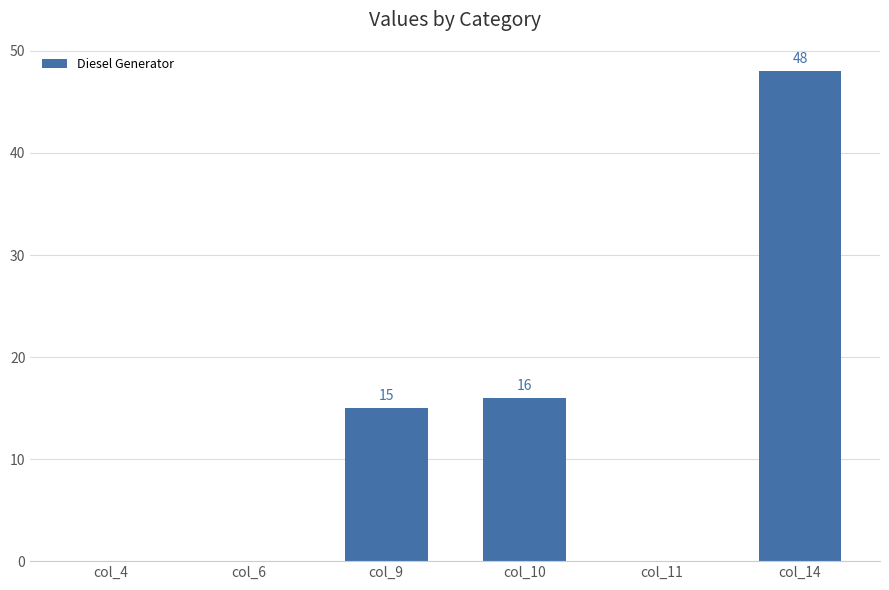

How many positive values are there?

3